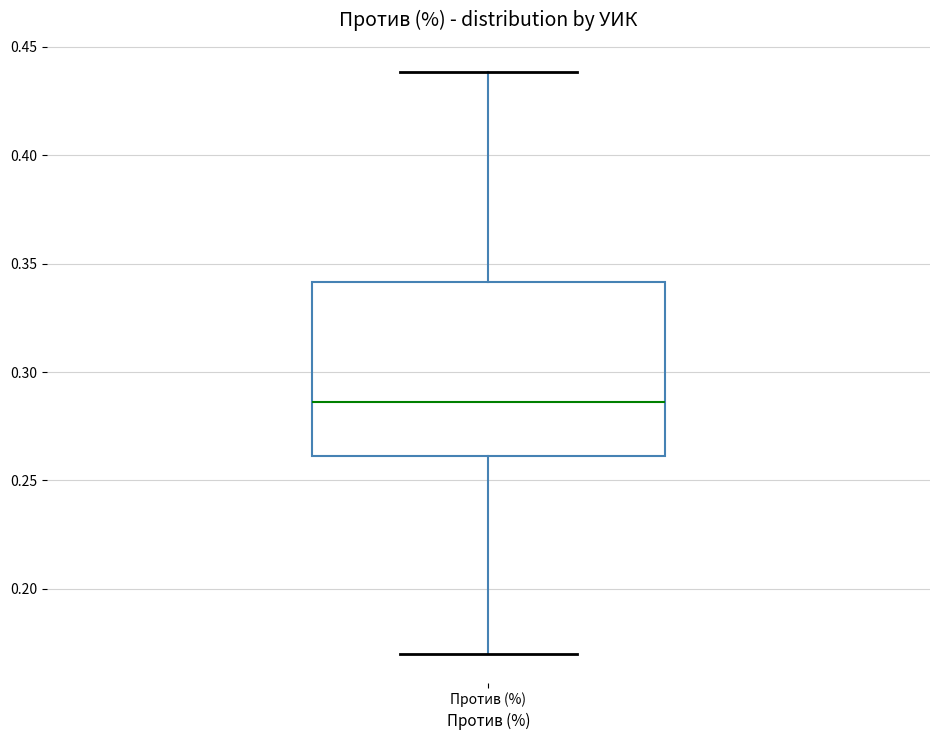

Read this box plot against the y-axis: the position of the median line, the range covered by the box, and the ends of both whiskers. The values are not printed on the chart, so give them approximately, as read against the axis.

median 0.285, box 0.260 to 0.340, whiskers 0.170 to 0.440